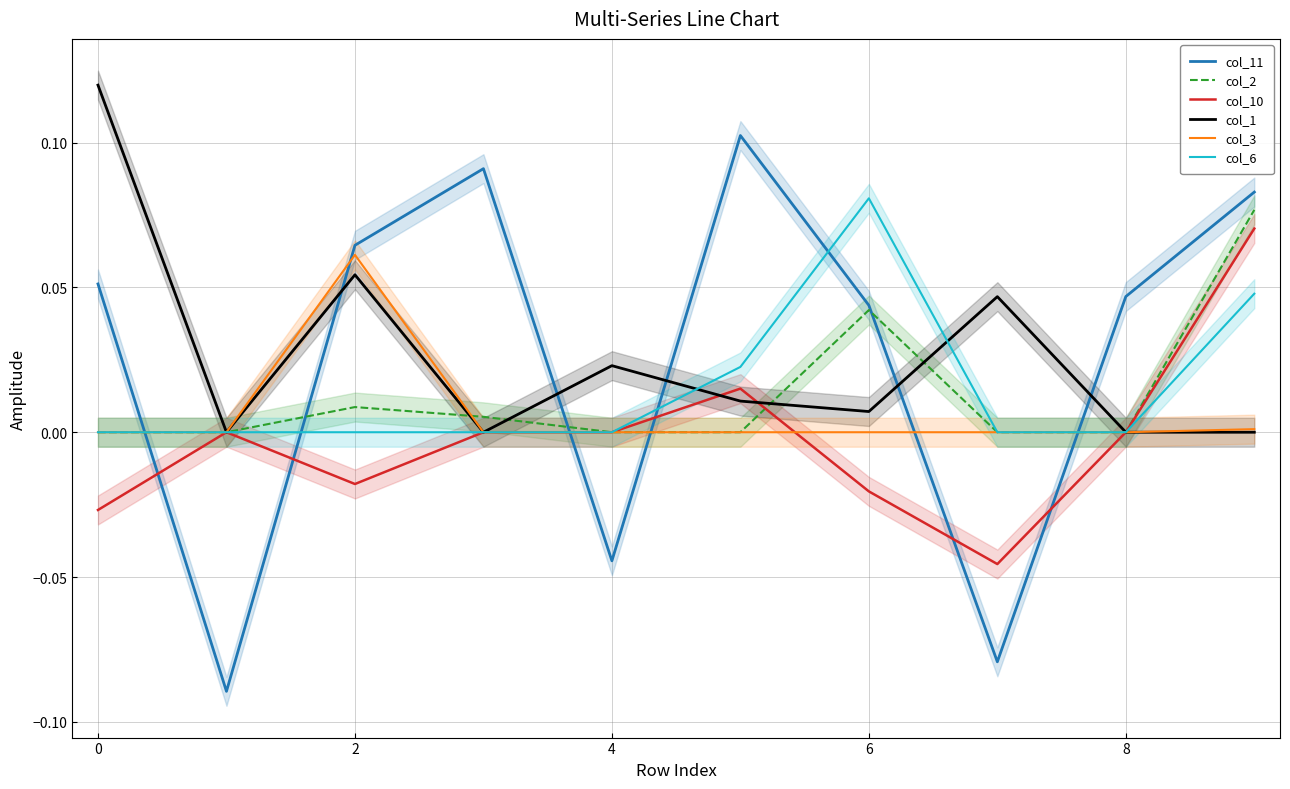

After their last crossing, which series has the higher values: col_3 or col_11?

col_11